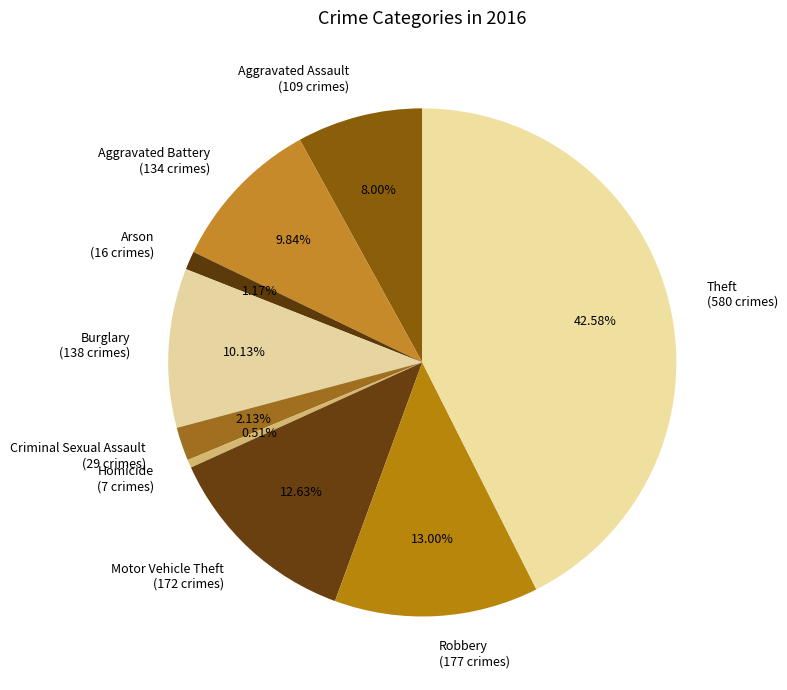

What is the ratio of the value at Robbery (177 crimes) to the value at Criminal Sexual Assault (29 crimes)?

6.1